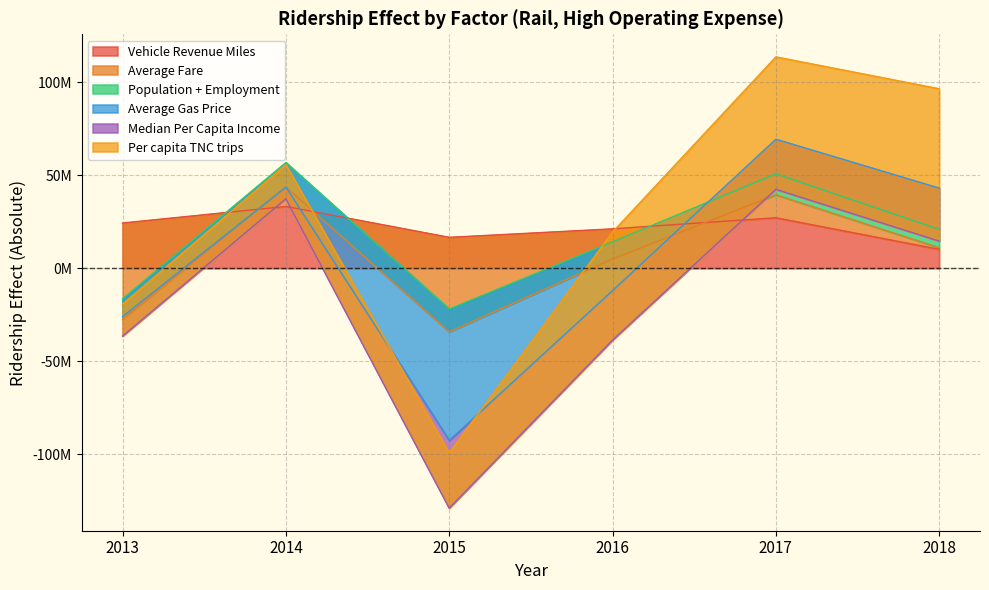

What is the lowest value of the Average Fare series?

-51875403.1